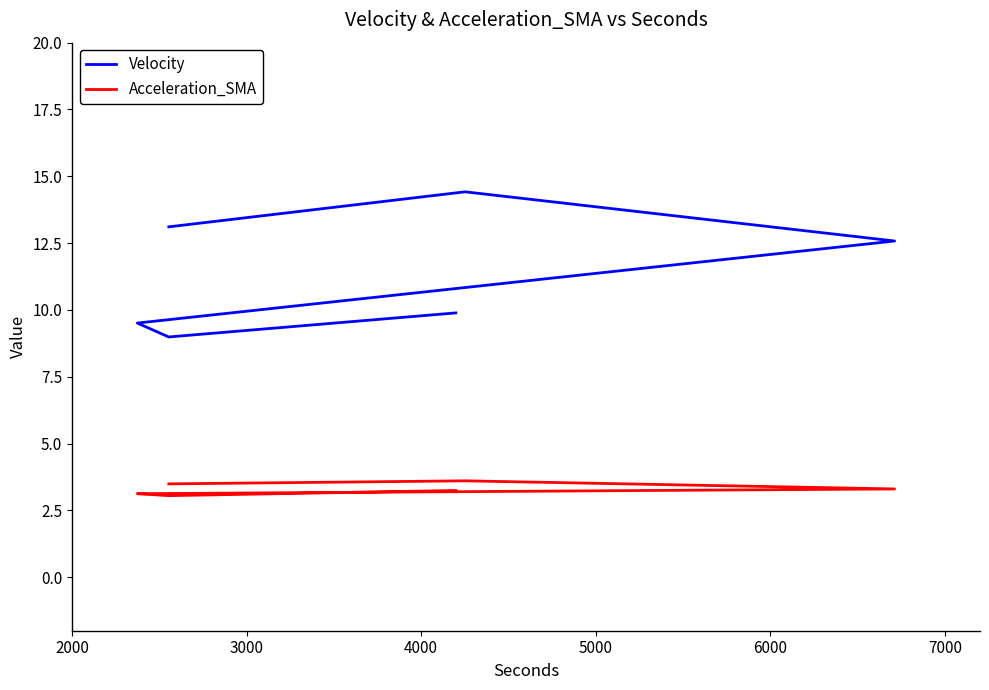

What is the difference between the Velocity values at 4000 and 6000?

3.6